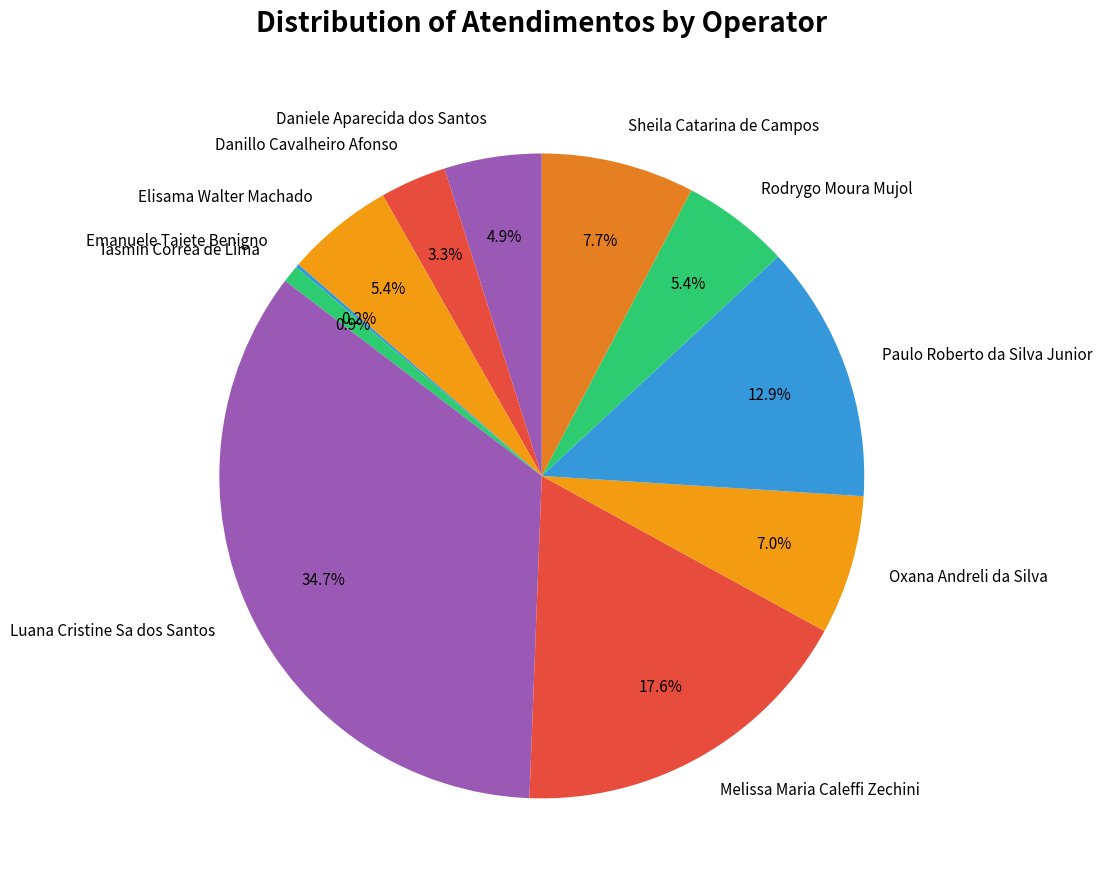

How much of the chart is everything except Melissa Maria Caleffi Zechini?

82.4%